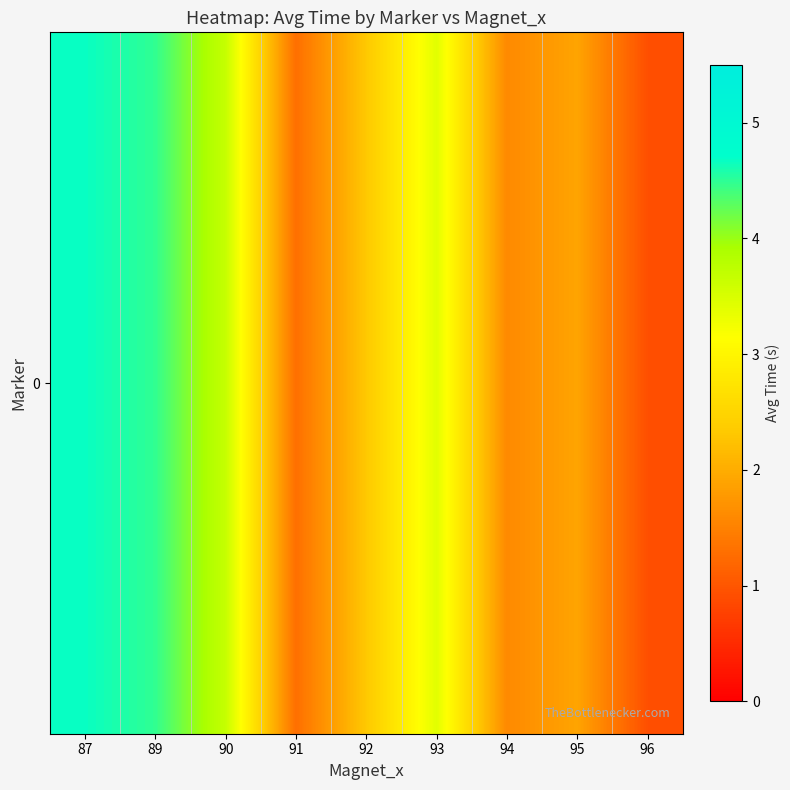

What is the greatest value displayed?

4.7